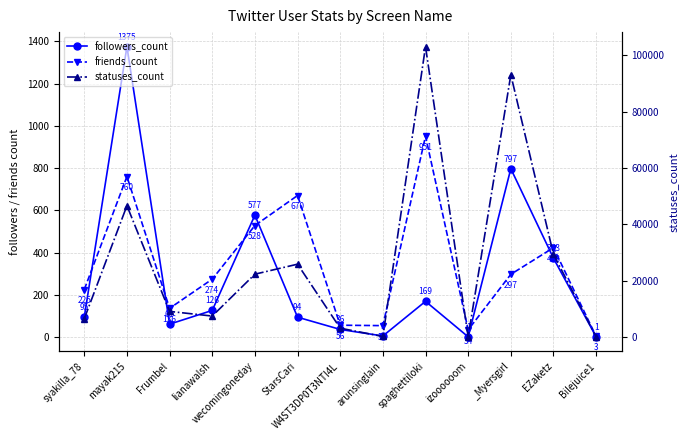

Where is friends_count nearest to the value 477?

wecomingoneday